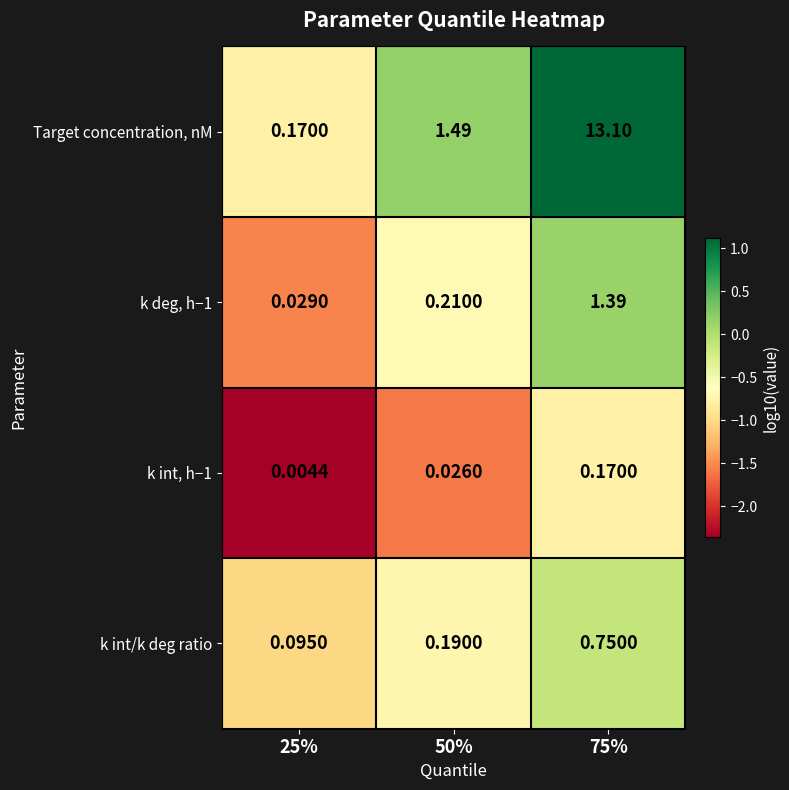

List the series in order of their peak value, lowest first.

k int, h−1, k int/k deg ratio, k deg, h−1, Target concentration, nM